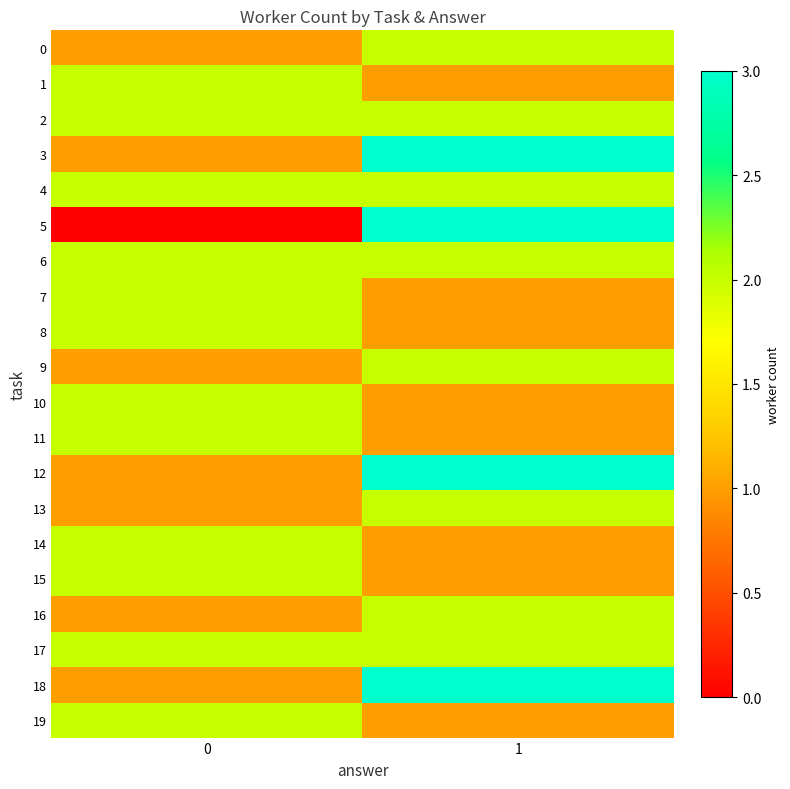

Rank the series by their maximum value, from highest to lowest.

3, 5, 12, 18, 0, 1, 2, 4, 6, 7, 8, 9, 10, 11, 13, 14, 15, 16, 17, 19